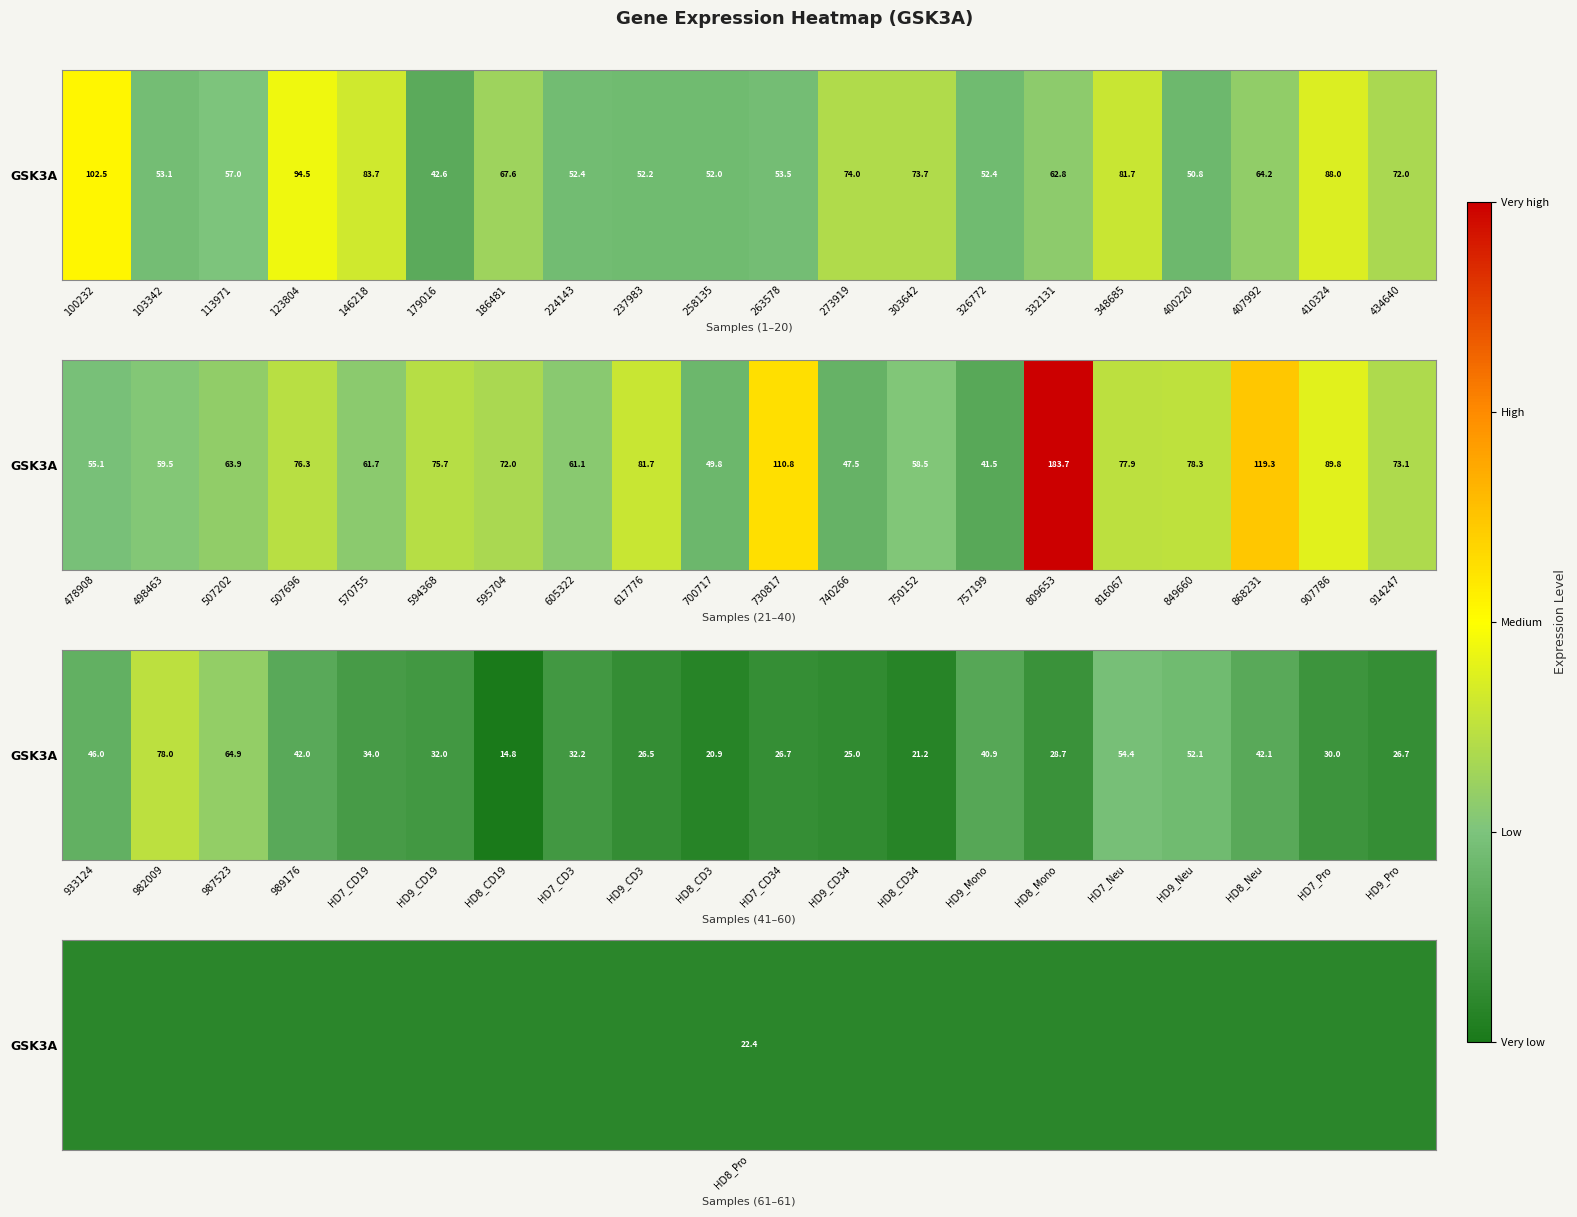

Is it true that the value at HD9_CD3 is 37.5?

False